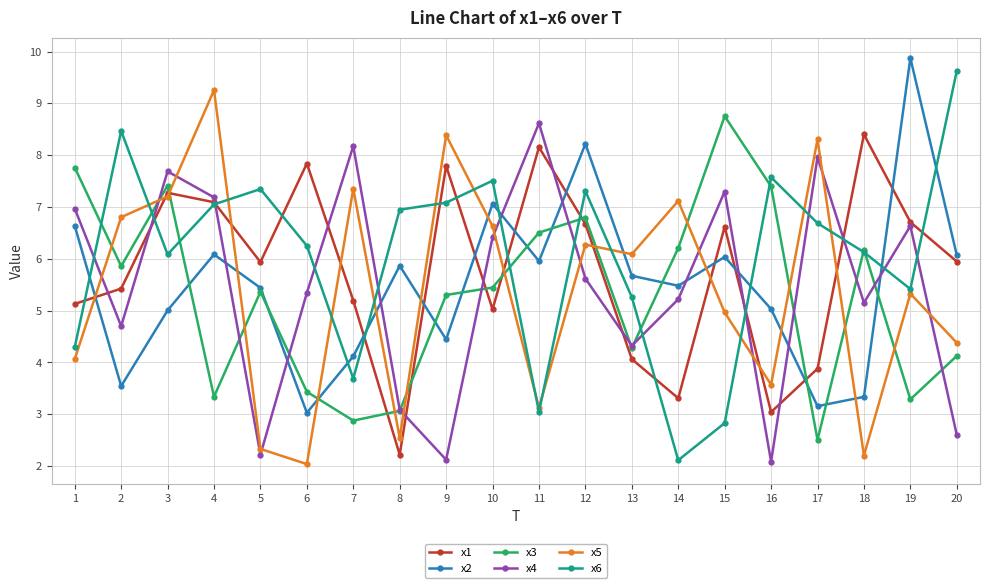

What are all the series names shown in the legend?

x1, x2, x3, x4, x5, x6